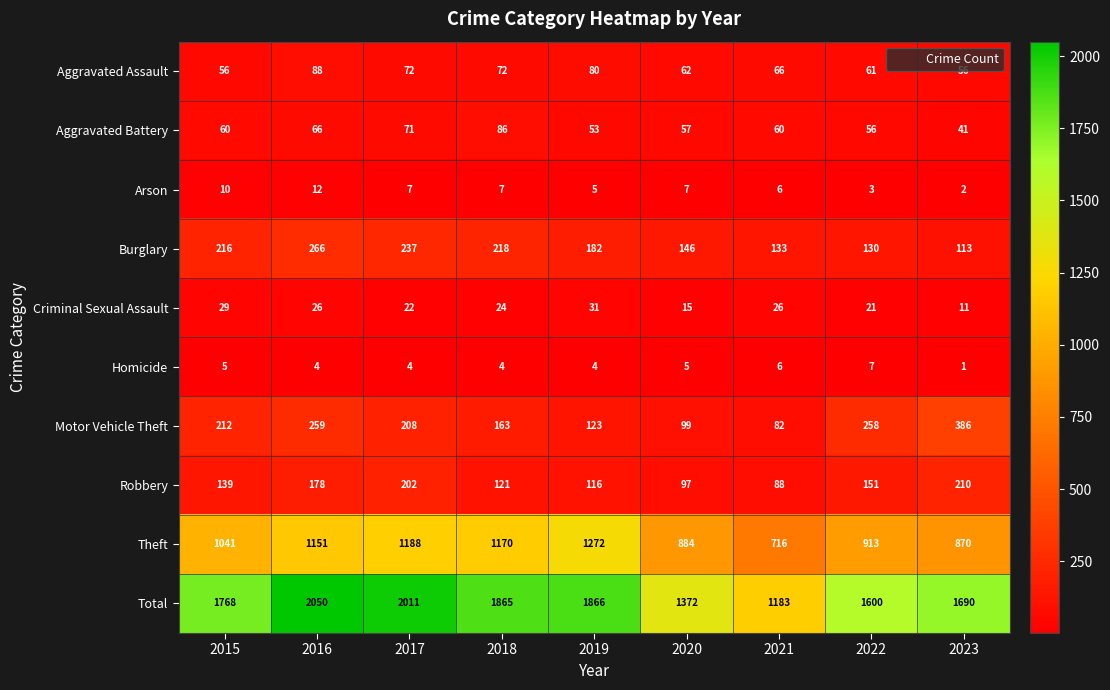

The value of Motor Vehicle Theft at 2018 is 232. True or false?

False